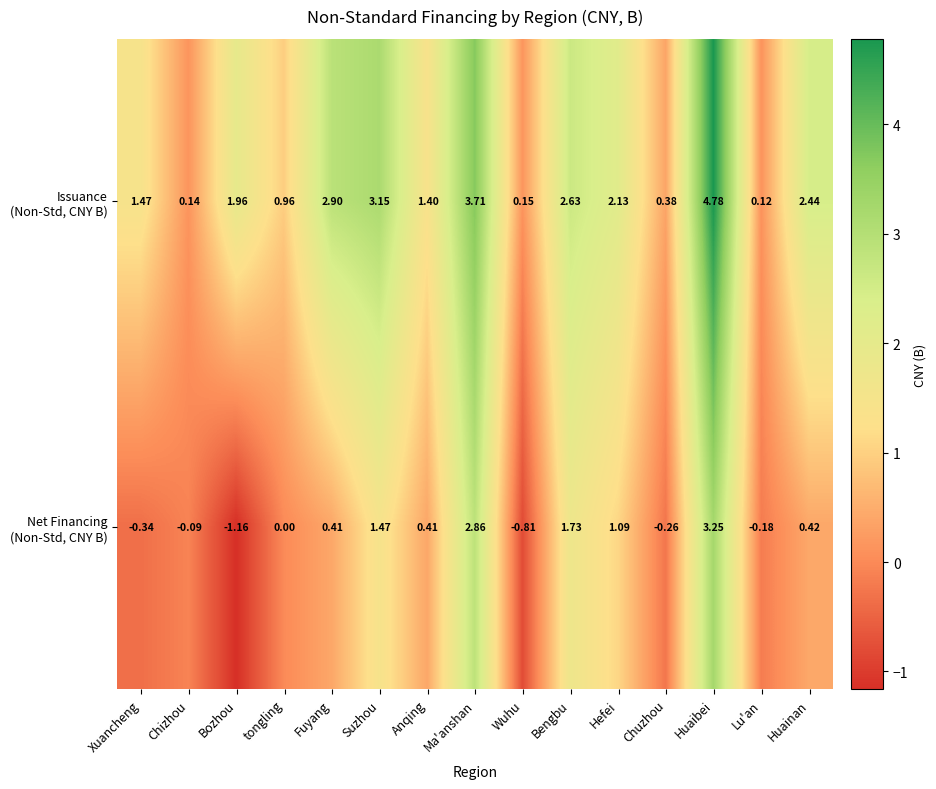

At which category is the sum across all series the highest?

Huaibei